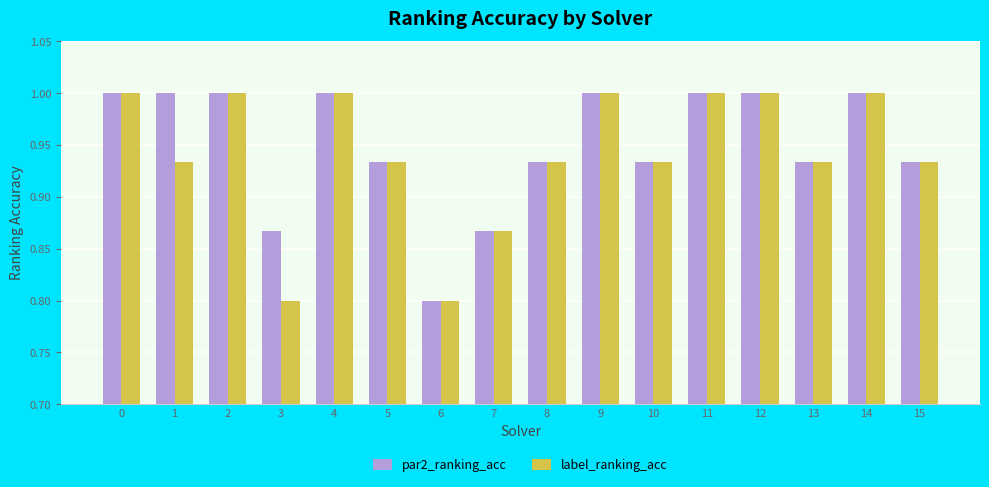

Count the label_ranking_acc values in the range 0 to 1.

16